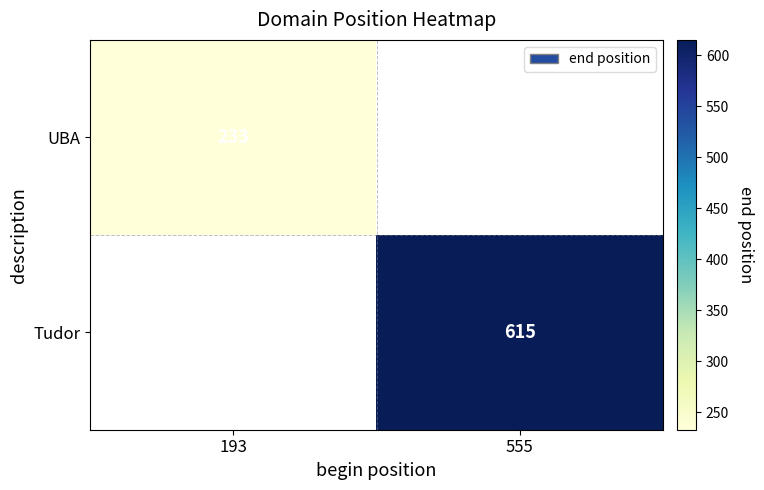

The UBA series shows 233 at 193. True or false?

True